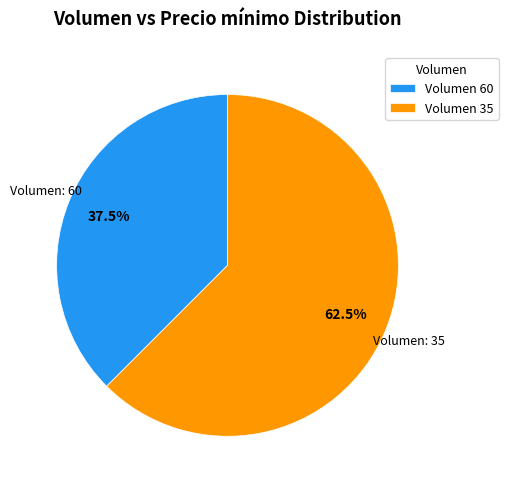

What is the total percentage of Volumen 35 and Volumen 60?

100.0%